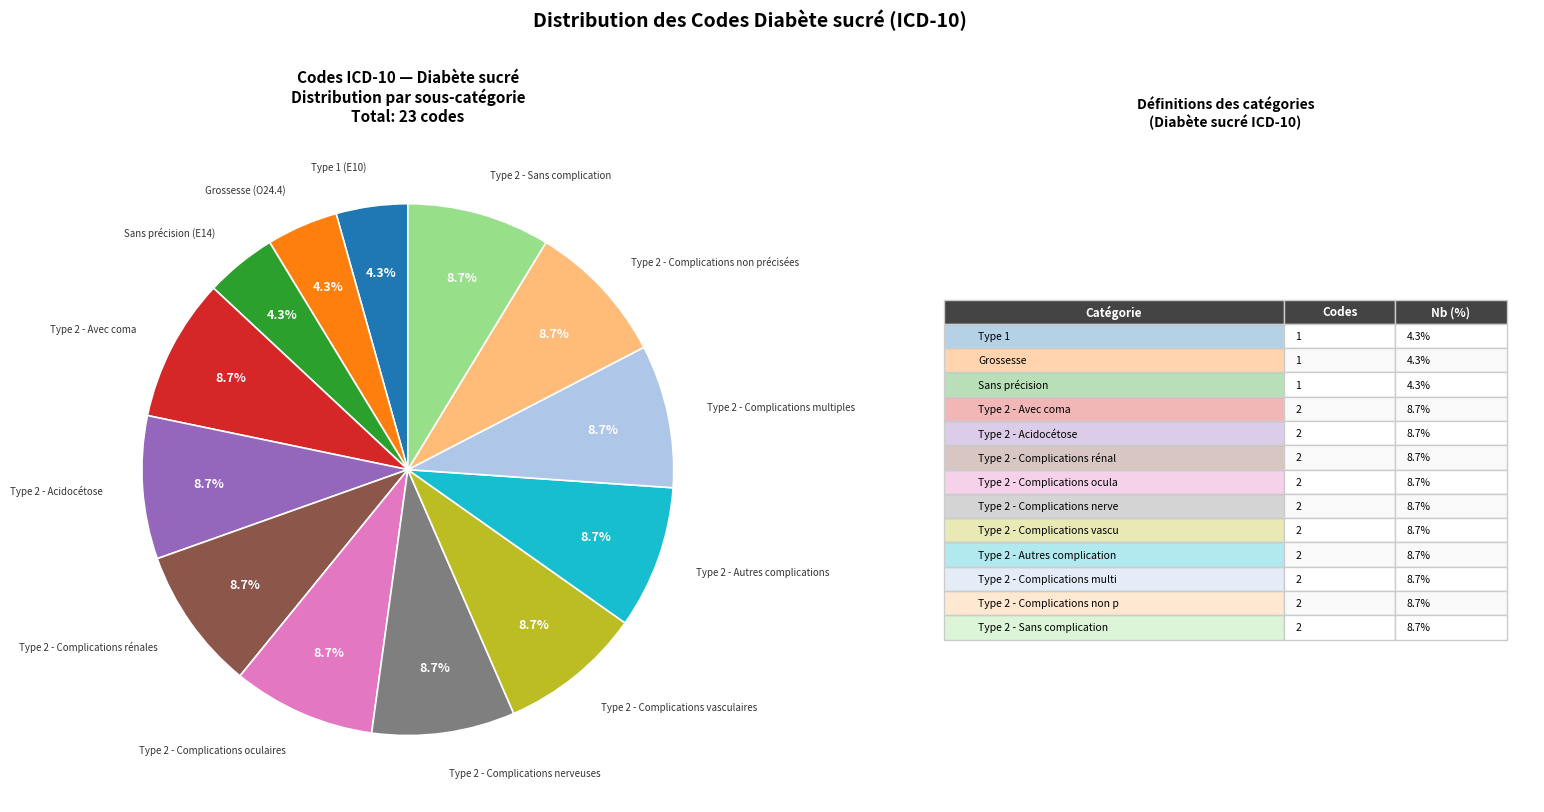

Is there any slice that represents more than half of the pie?

No